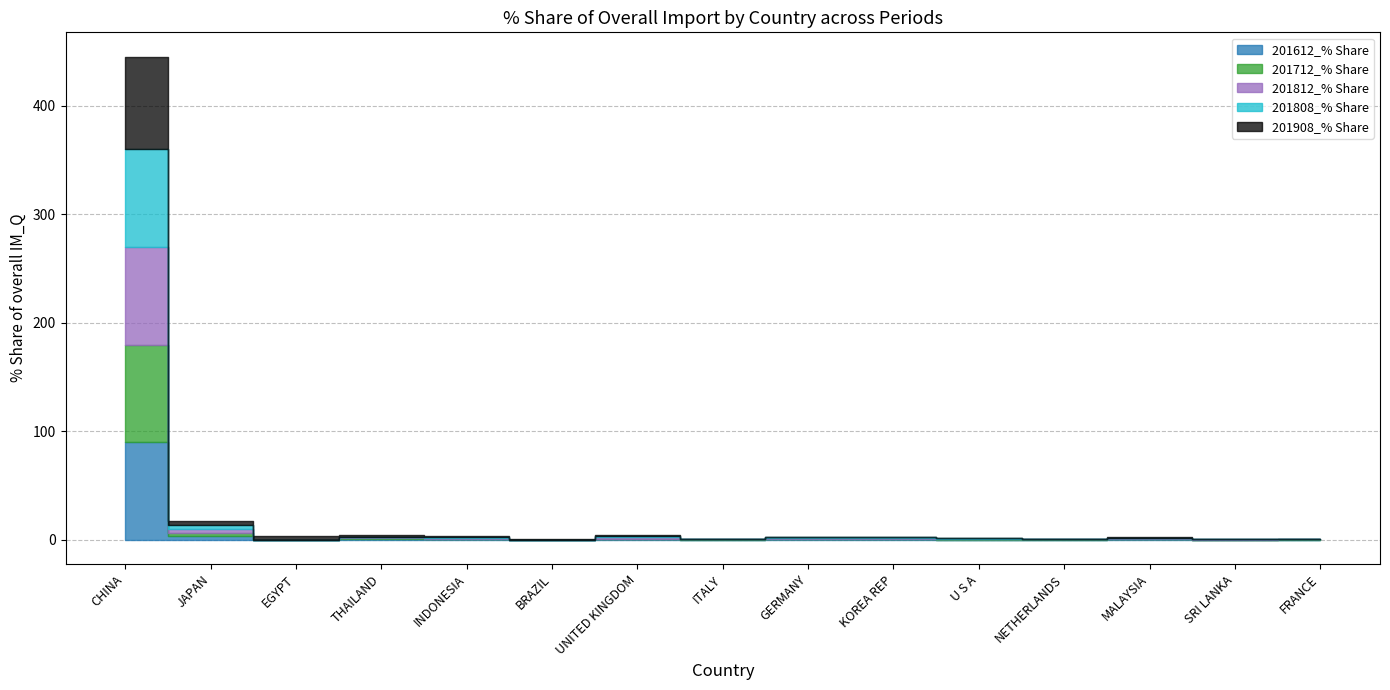

Is it true that 201812_% Share equals 0.2 at ITALY?

True